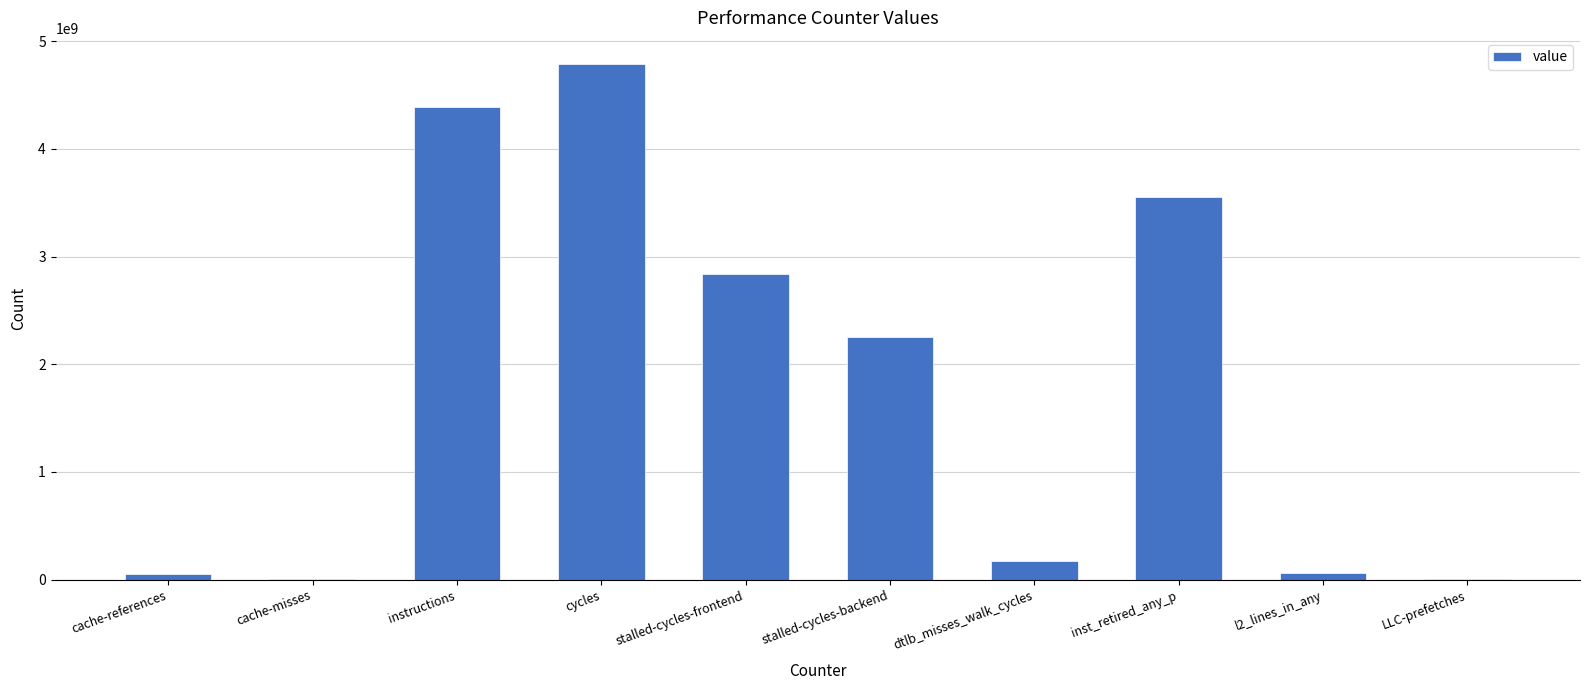

Count the number of categories in the chart.

10